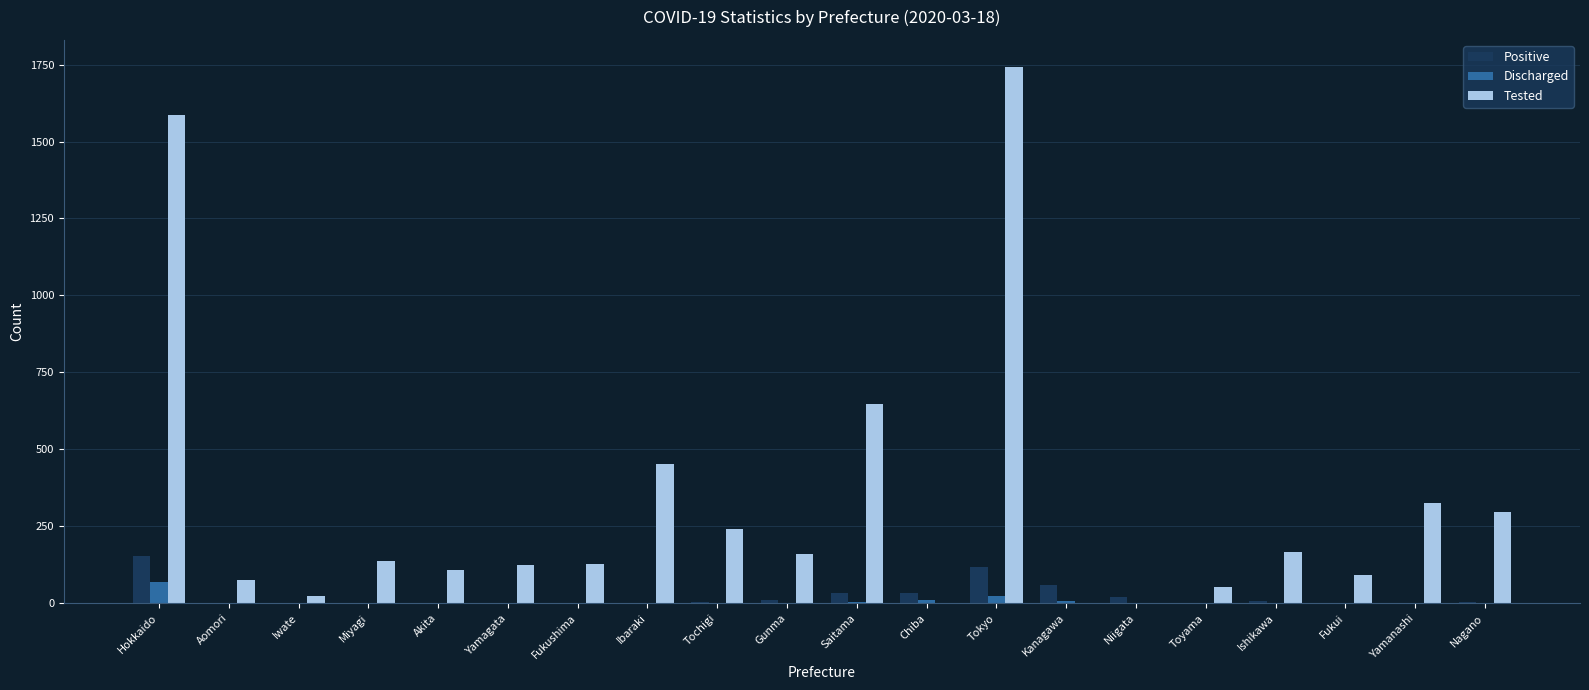

How many categories are shown in the chart?

20